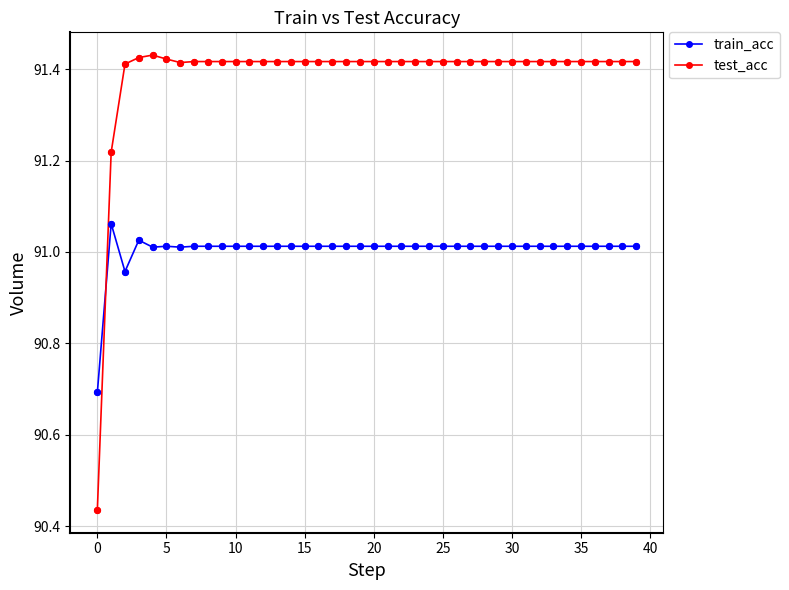

Which series has the widest spread of values?

test_acc